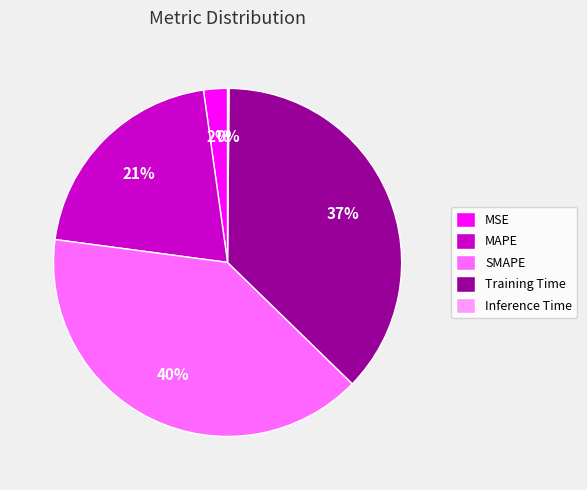

What percentage is the MAPE slice, to the nearest percent?

21%